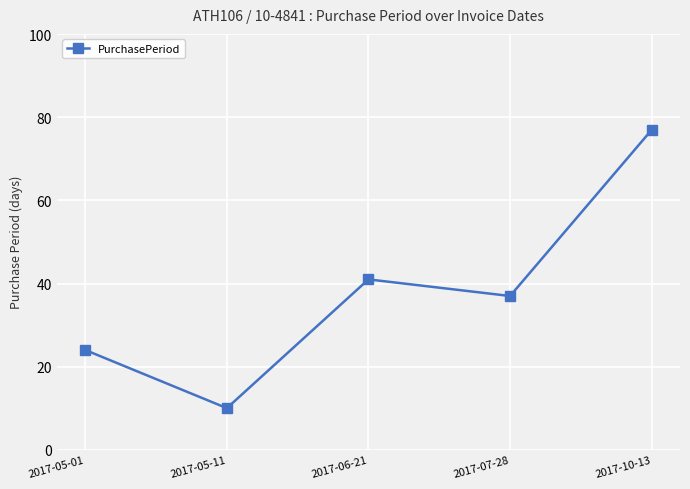

What is the sum of the values at 2017-07-28 and 2017-05-01?

61